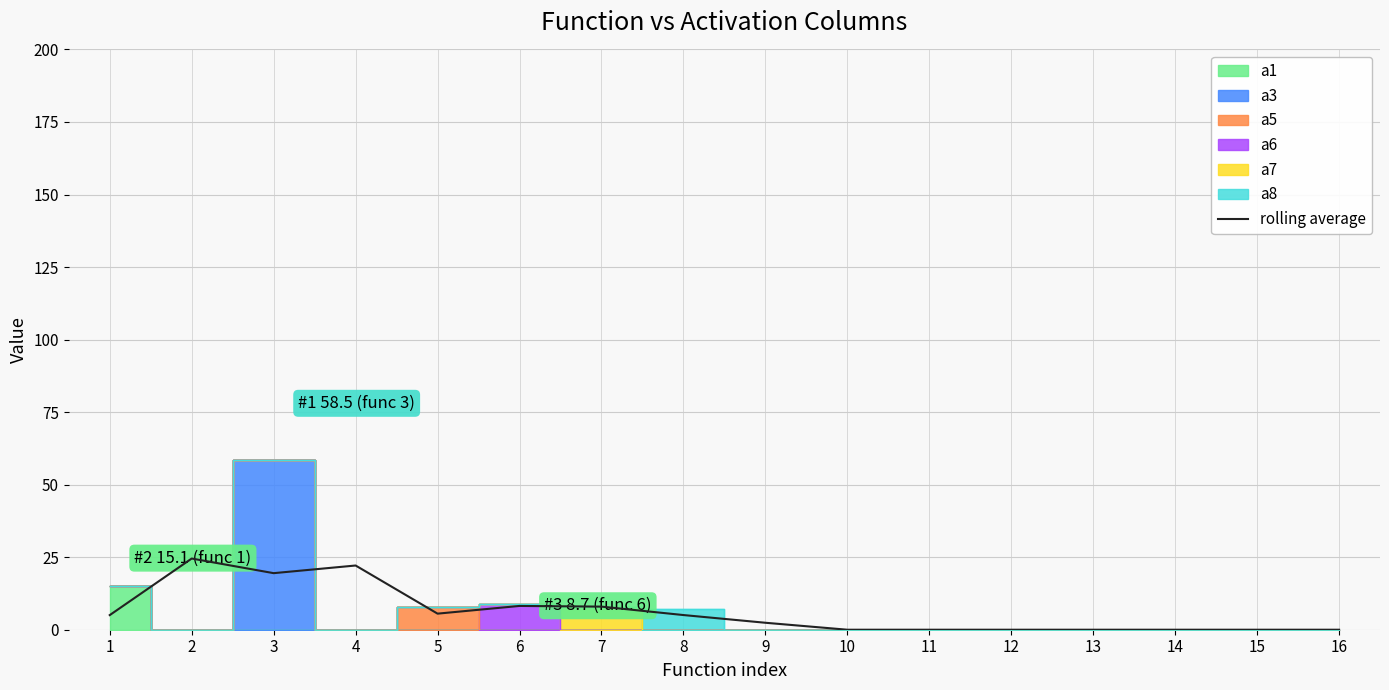

Reading right to left, transcribe all the data shown in this chart.

0.0	0.0	0.0	0.0	0.0	0.0	0.0	2.4	5.1	8.0	8.2	5.5	22.1	19.5	24.5	5.0